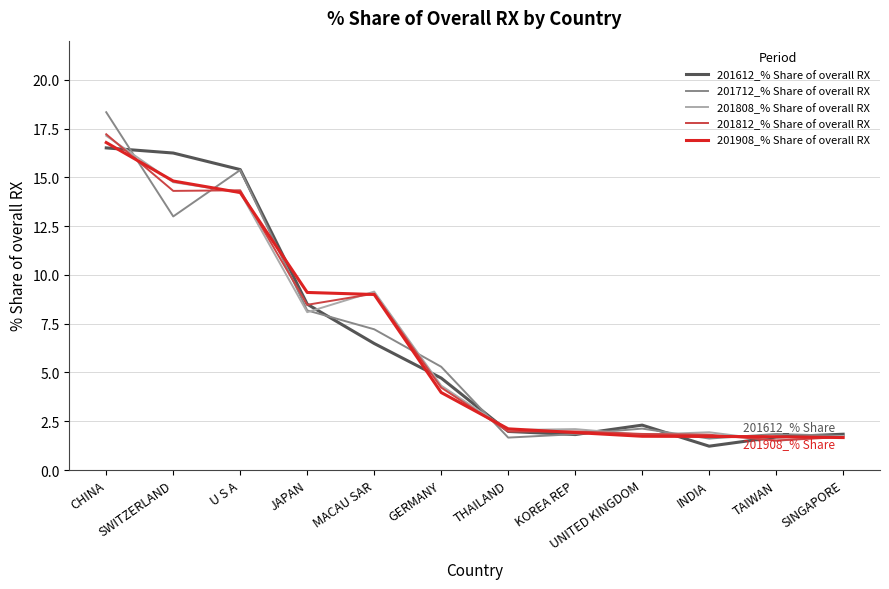

Where does the 201908_% Share of overall RX series first go above 3?

CHINA